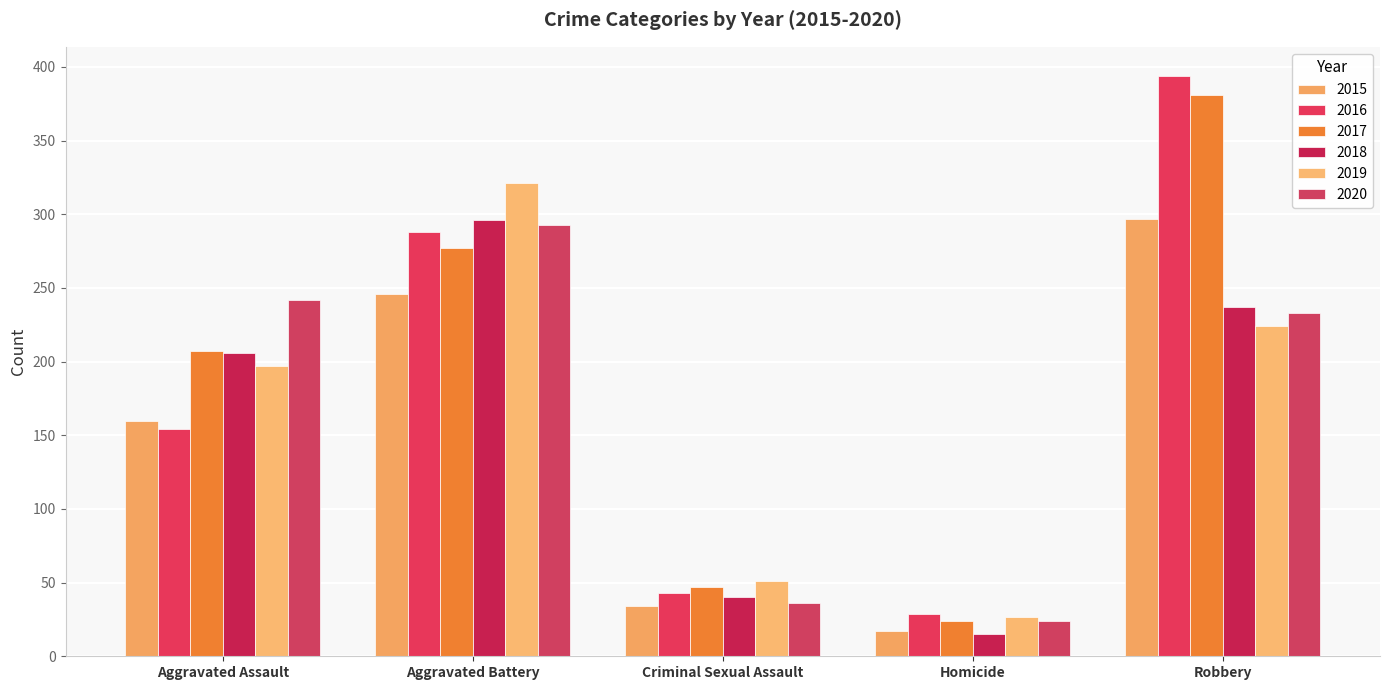

Which label corresponds to the largest value in the chart?

Robbery